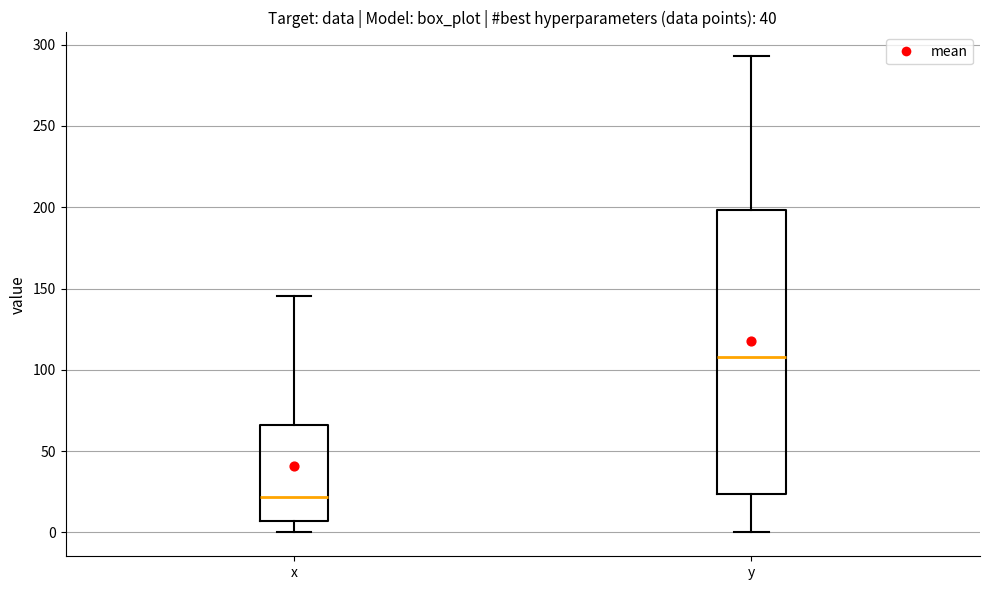

Reading left to right, transcribe this box plot: for each box, give where its median line is, the range the box spans, and where its two whiskers end, as read against the y-axis. The values are not printed on the chart, so give them approximately, as read against the axis.

x: median 20, box 5 to 65, whiskers 0 to 145
y: median 110, box 25 to 200, whiskers 0 to 295